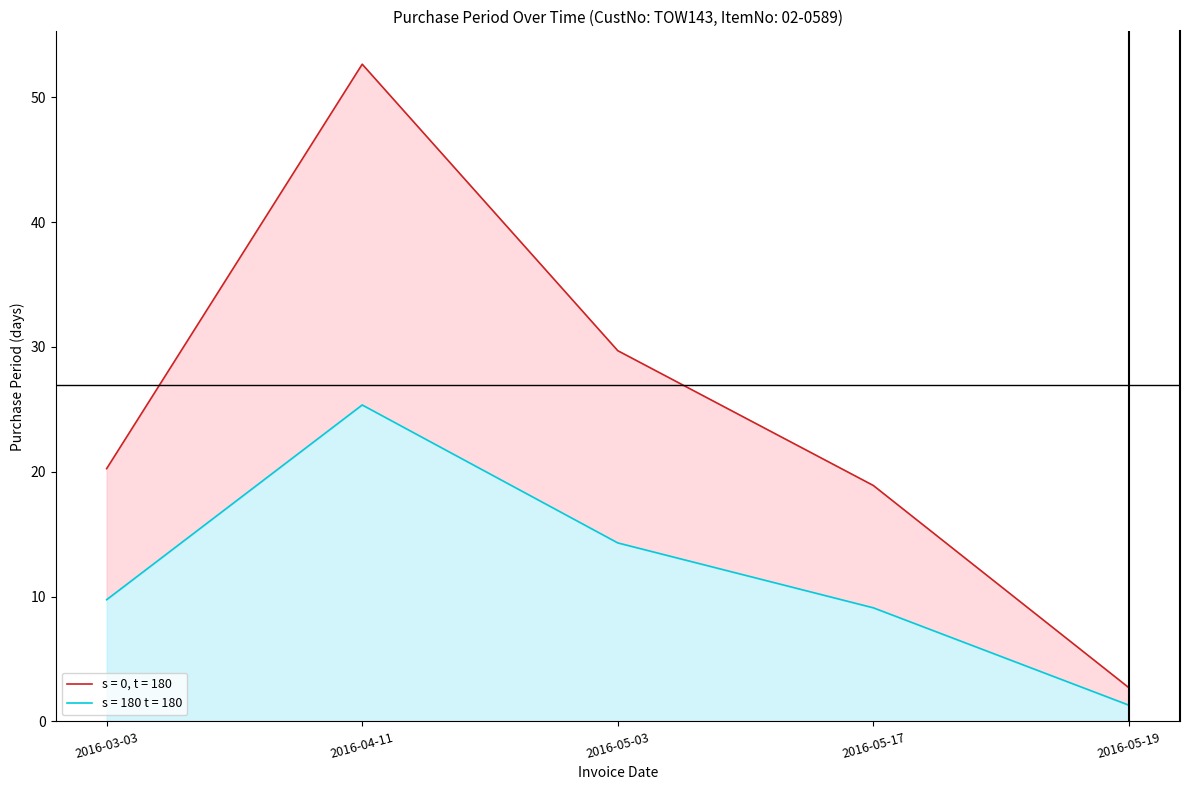

Which has a higher value, 2016-05-17 or 2016-04-11?

2016-04-11